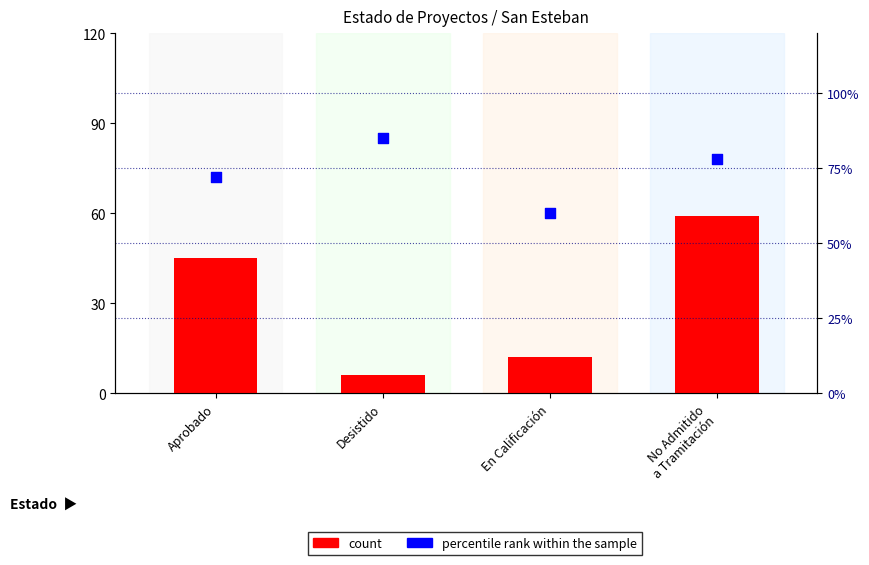

At how many categories does at least one series exceed 11?

4